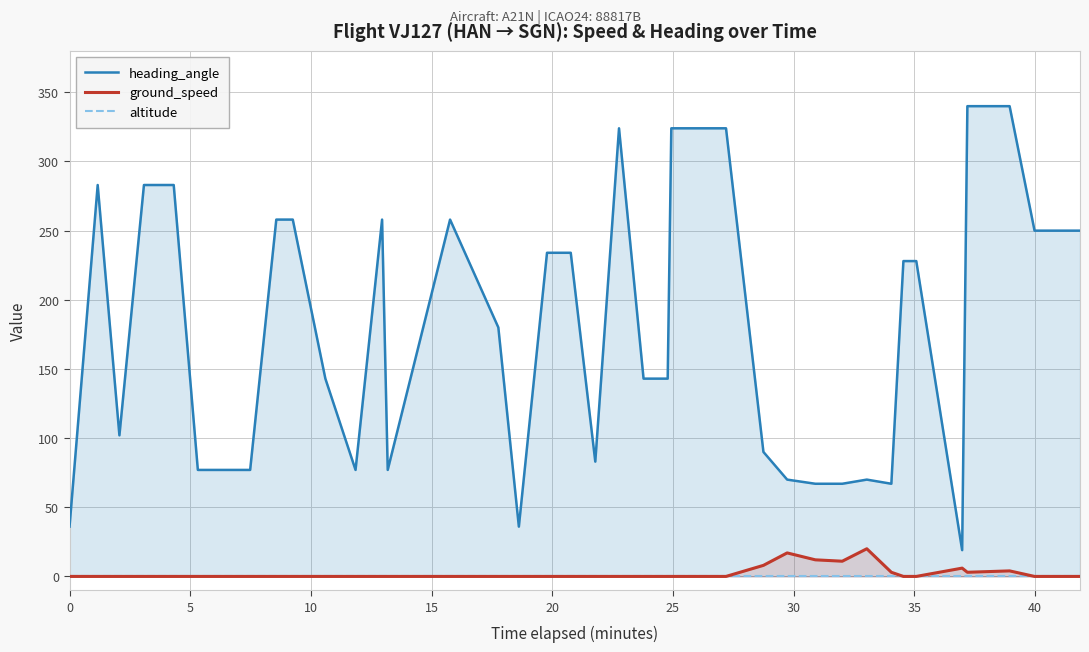

What is the sum of the heading_angle values at 0 and 14?

113